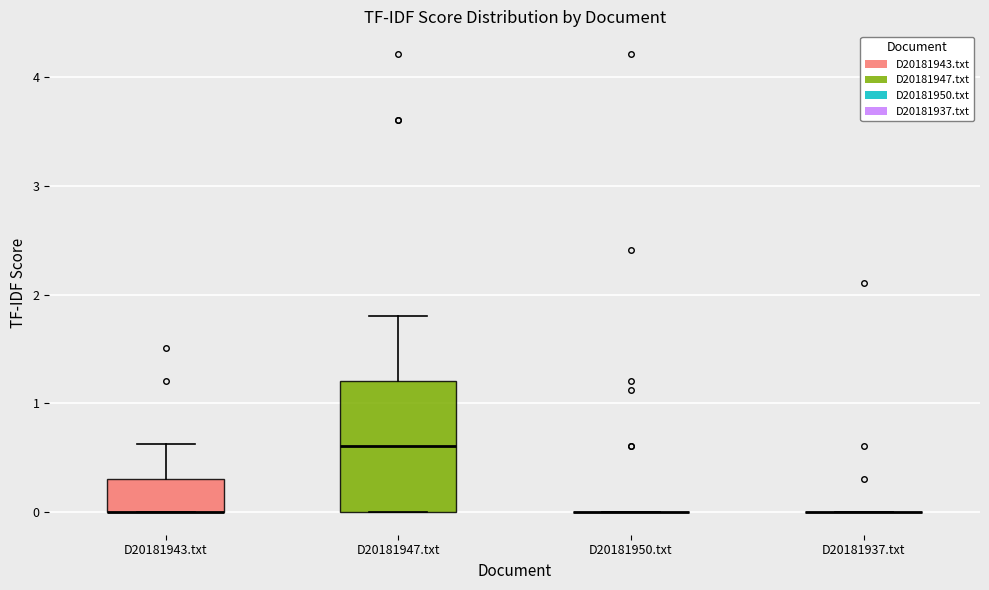

Reading left to right, read every box against the y-axis: the position of its median line, the range the box covers, and the ends of its whiskers. The values are not printed on the chart, so give them approximately, as read against the axis.

D20181943.txt: median 0.0 (drawn on the box's lower edge), box 0.0 to 0.3, whiskers 0.0 to 0.6
D20181947.txt: median 0.6, box 0.0 to 1.2, whiskers 0.0 to 1.8
D20181950.txt: box collapsed to a line at 0.0, whiskers 0.0 to 0.0
D20181937.txt: box collapsed to a line at 0.0, whiskers 0.0 to 0.0